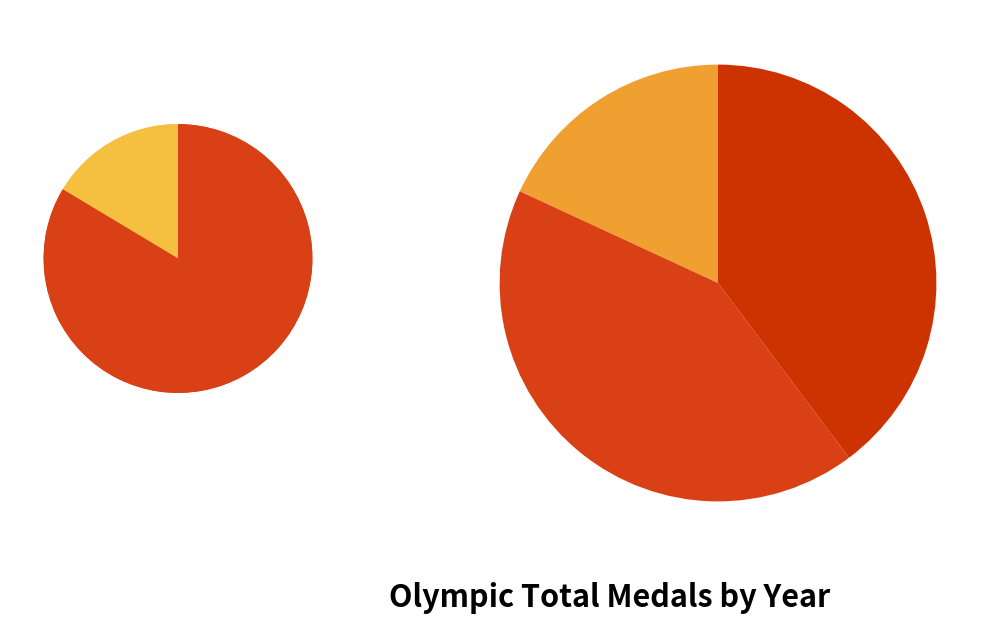

What is the total percentage of 1900 and 1912?

29.1%